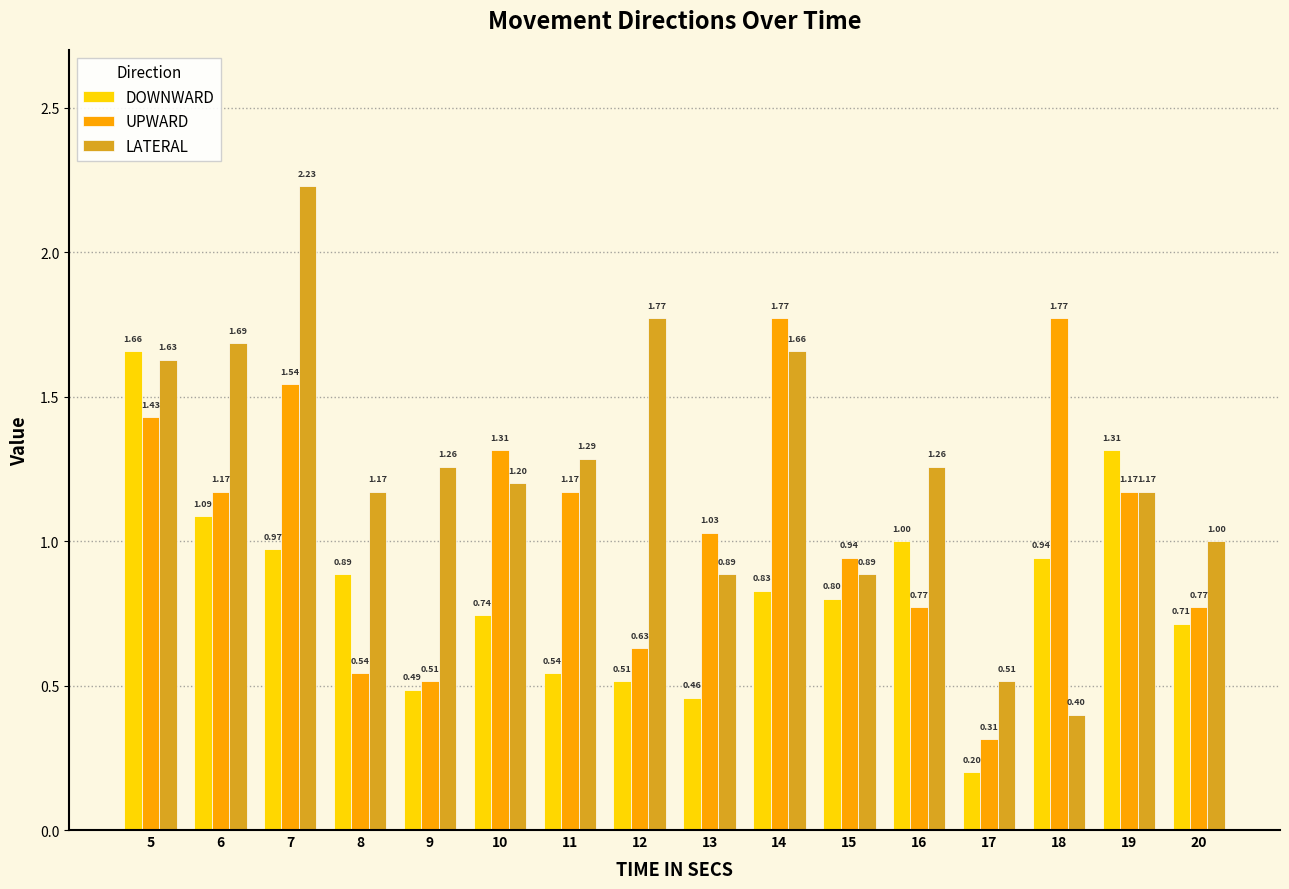

What is the total value across all series at 16?

3.0